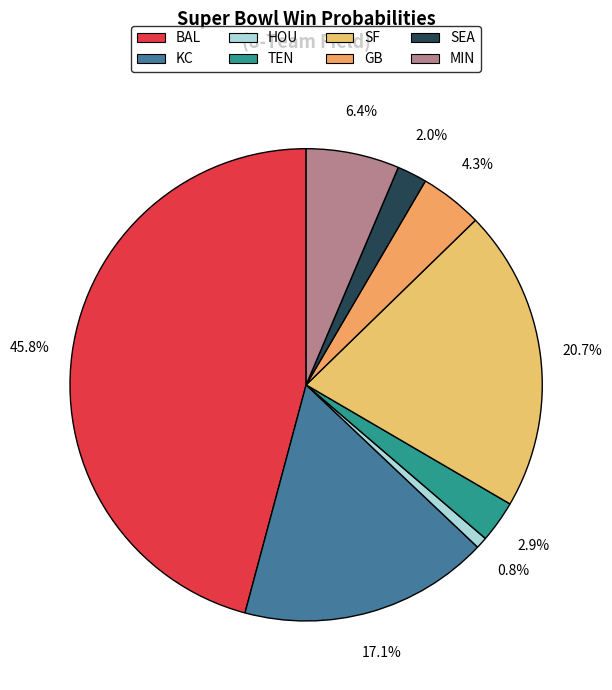

The SF slice represents 21% of the pie. True or false?

True